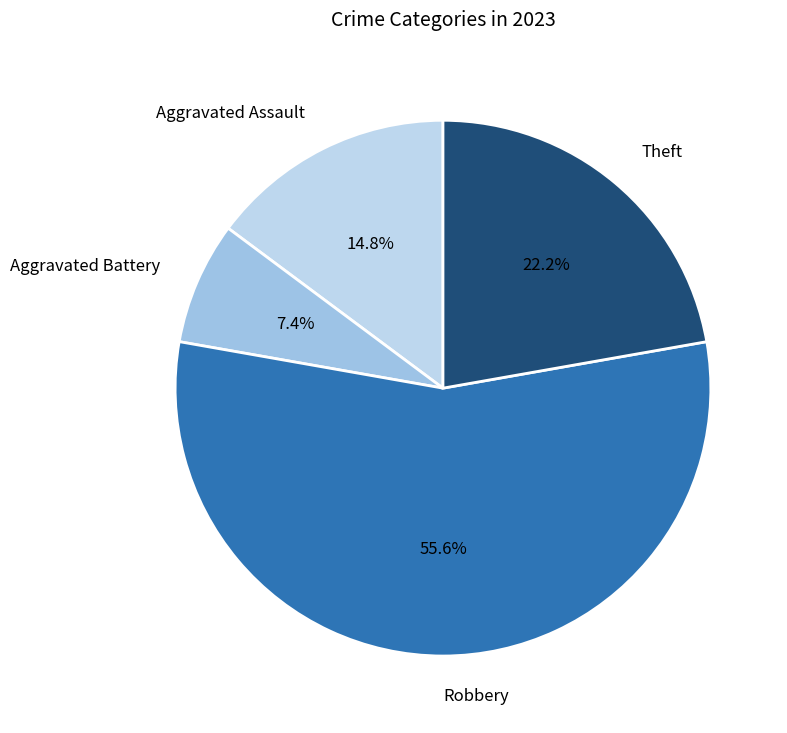

What is the smallest slice in the pie chart?

Aggravated Battery